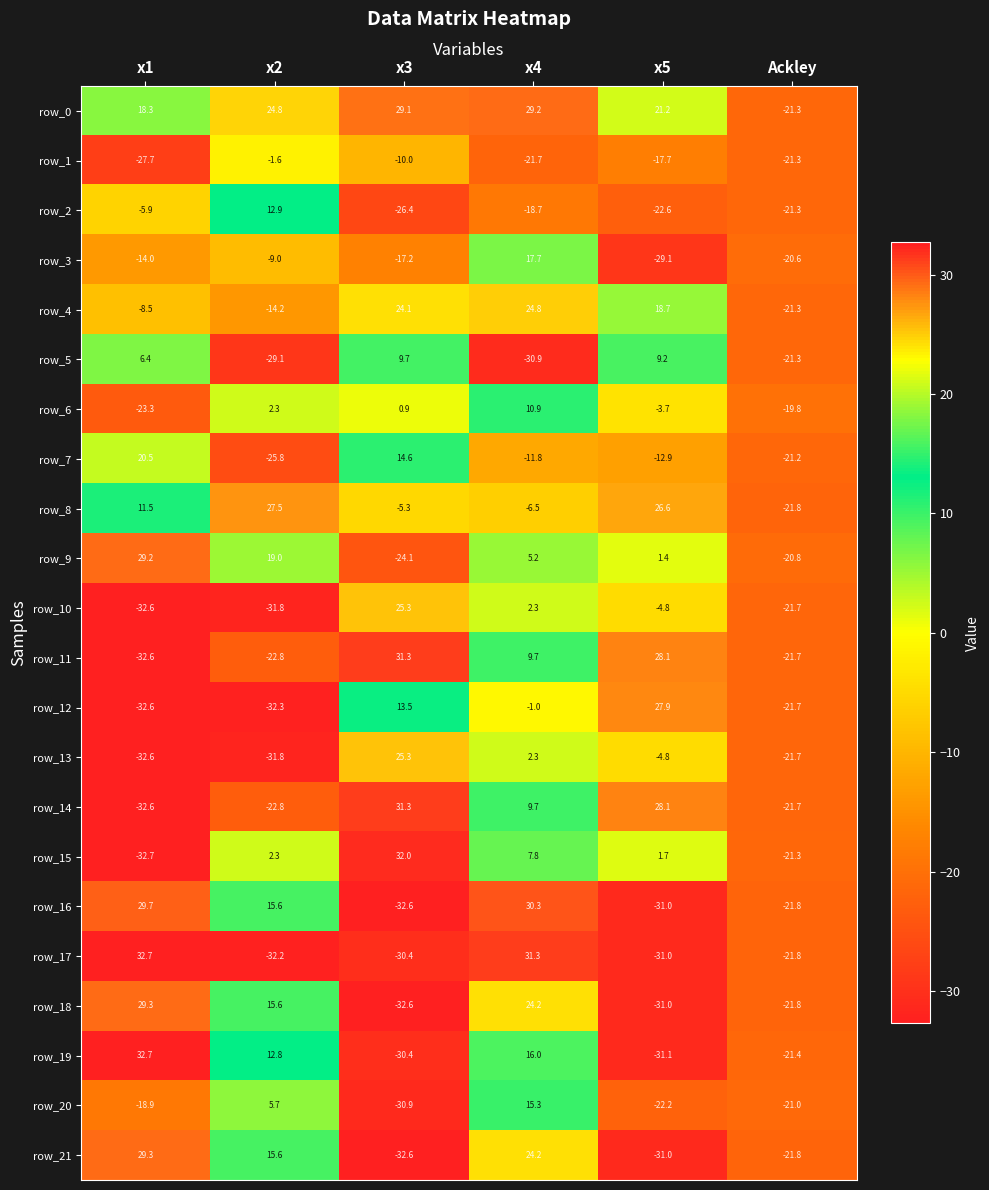

Which category has the lowest value in the row_19 series?

x5